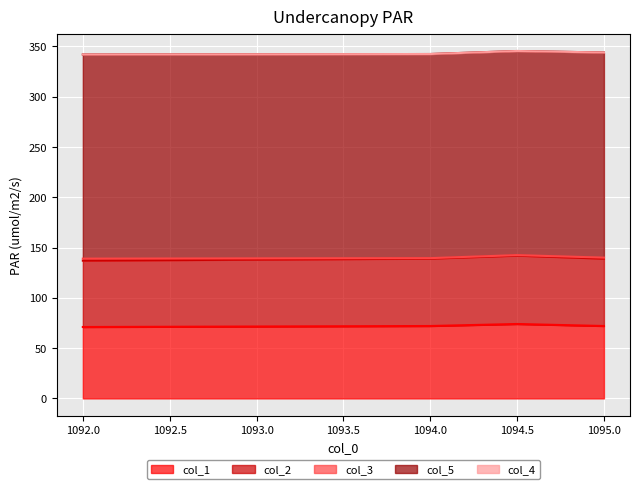

Which series has the widest spread of values?

col_1